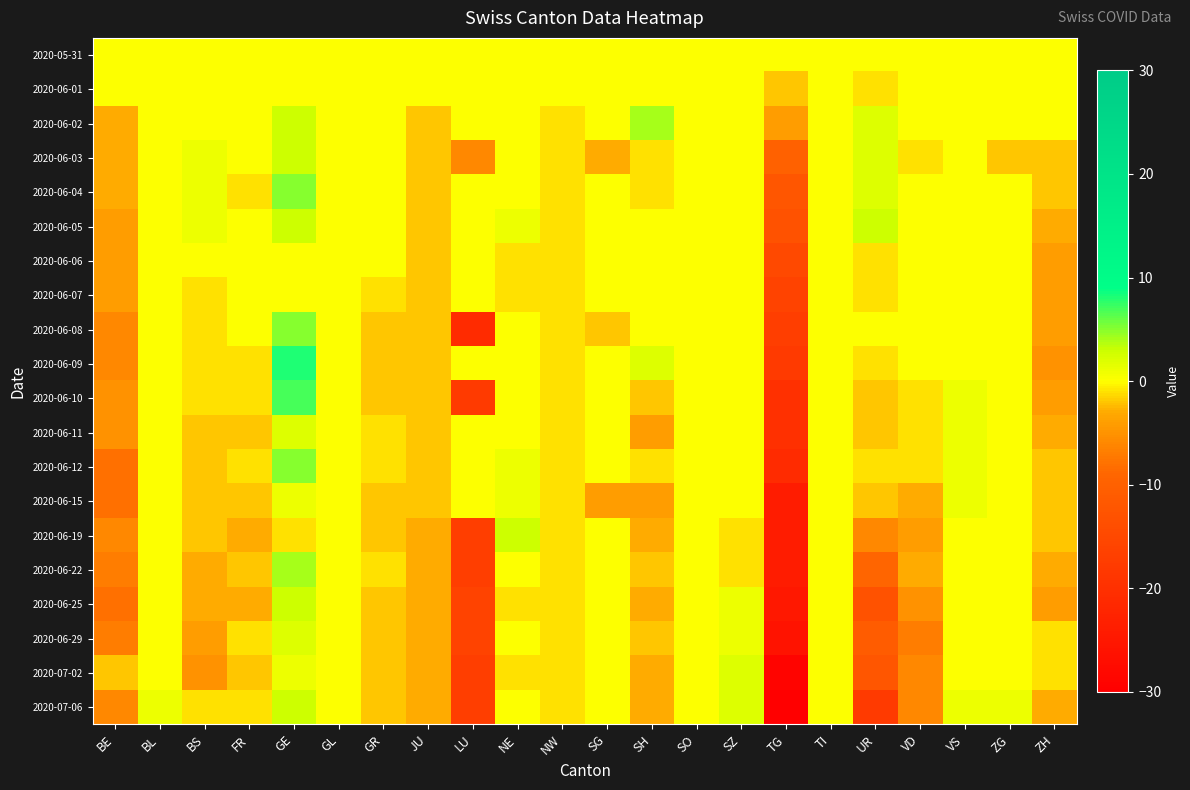

Which label corresponds to the largest value in the chart?

GE